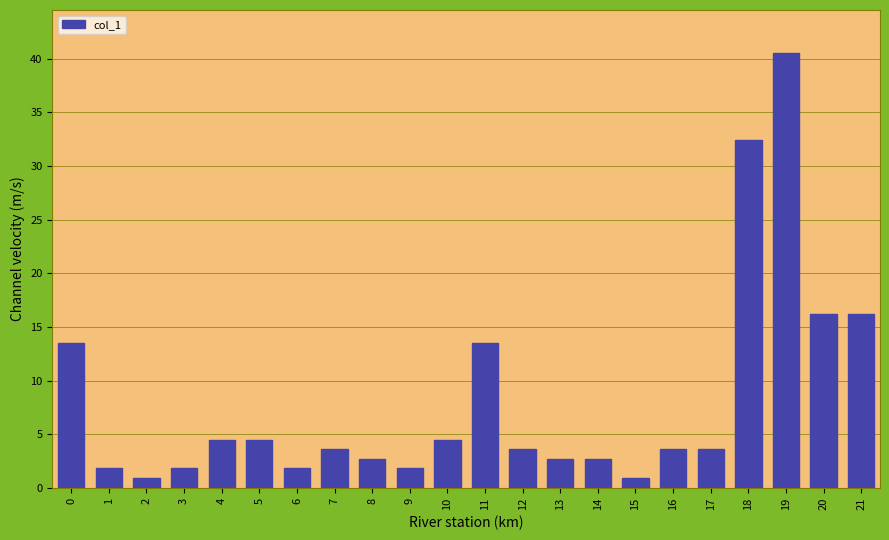

What is the change in value from 19 to 21?

-24.3